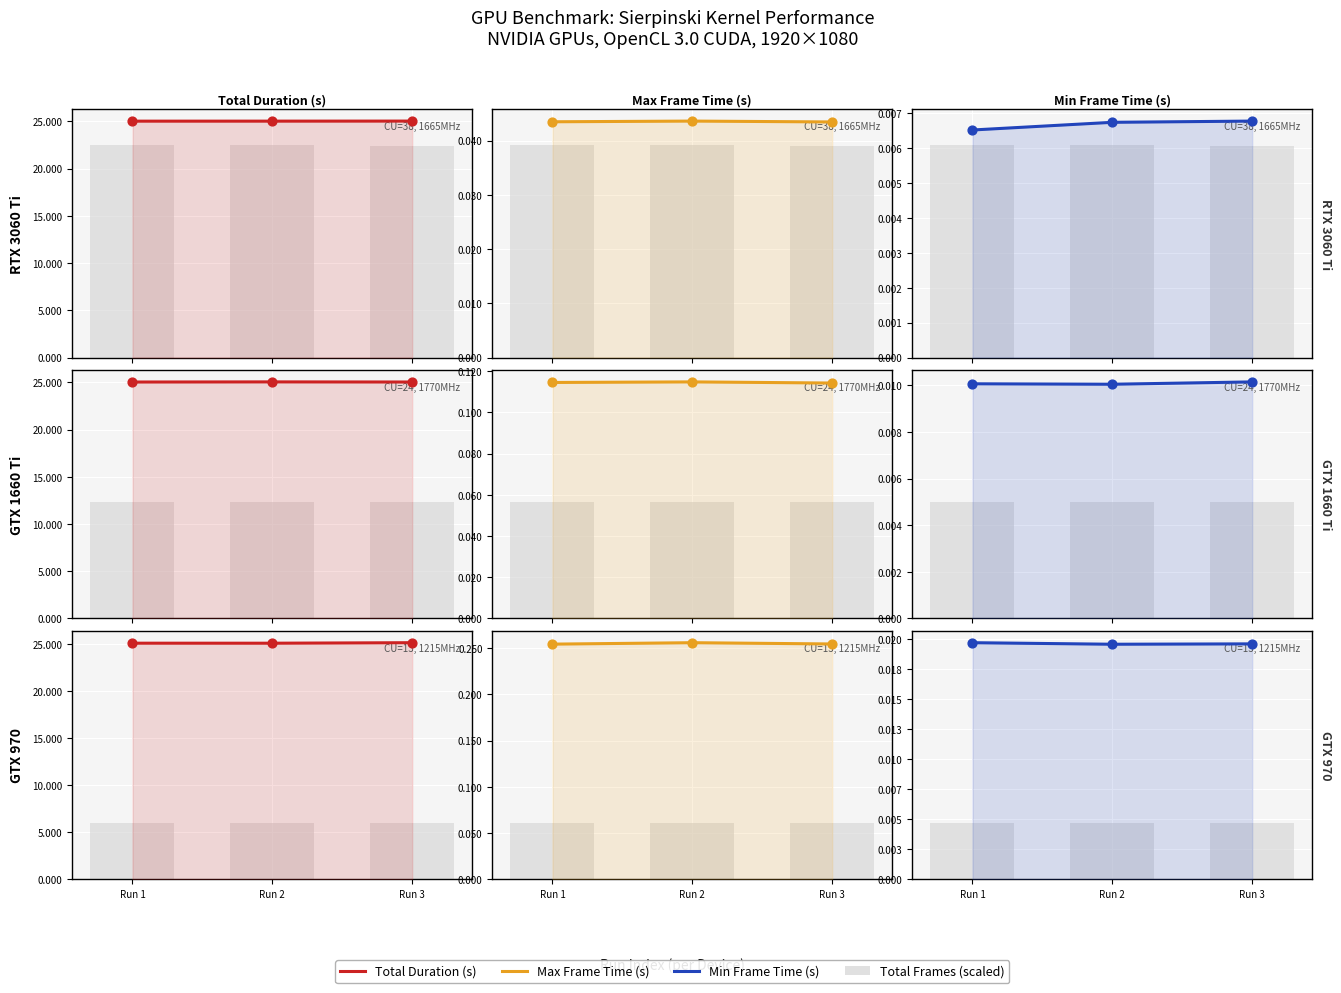

Which series reaches the maximum Y coordinate?

Total Duration (s)